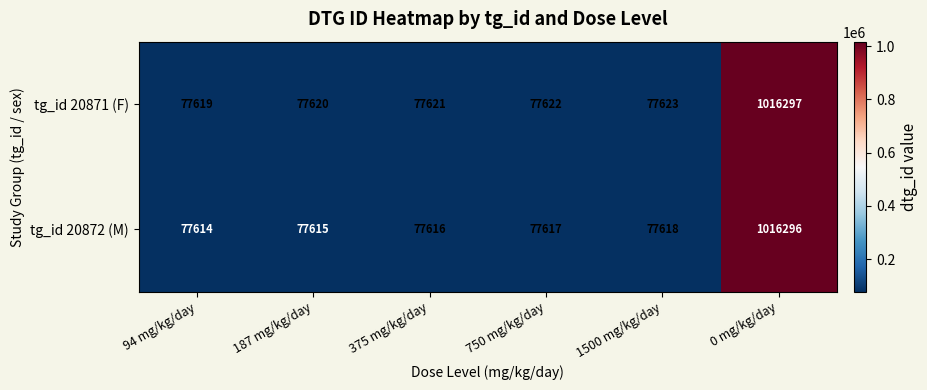

True or false: tg_id 20871 (F) has a value of 43336 at 1500 mg/kg/day.

False